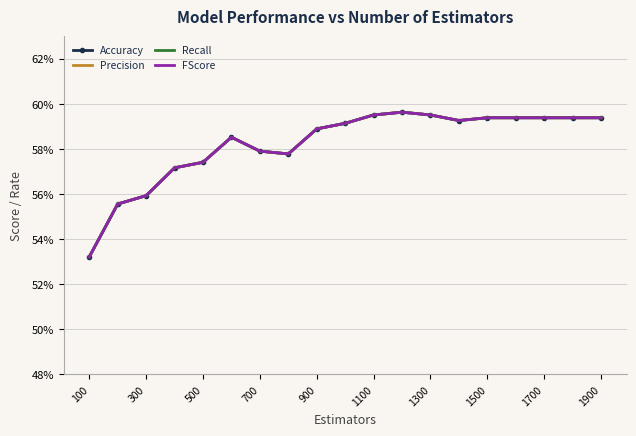

Reading left to right, list all the values displayed in this chart.

Accuracy: 0.5	0.6	0.6	0.6	0.6	0.6	0.6	0.6	0.6	0.6	0.6	0.6	0.6	0.6	0.6	0.6	0.6	0.6	0.6
Precision: 0.5	0.6	0.6	0.6	0.6	0.6	0.6	0.6	0.6	0.6	0.6	0.6	0.6	0.6	0.6	0.6	0.6	0.6	0.6
Recall: 0.5	0.6	0.6	0.6	0.6	0.6	0.6	0.6	0.6	0.6	0.6	0.6	0.6	0.6	0.6	0.6	0.6	0.6	0.6
FScore: 0.5	0.6	0.6	0.6	0.6	0.6	0.6	0.6	0.6	0.6	0.6	0.6	0.6	0.6	0.6	0.6	0.6	0.6	0.6